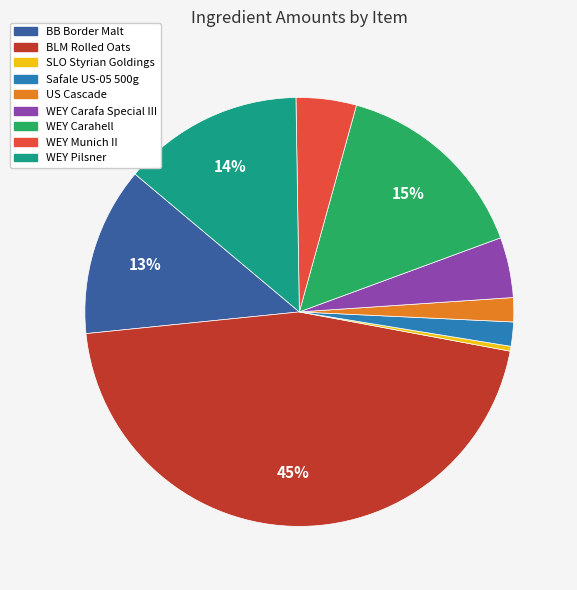

Is it true that BLM Rolled Oats is 58% of the pie?

False